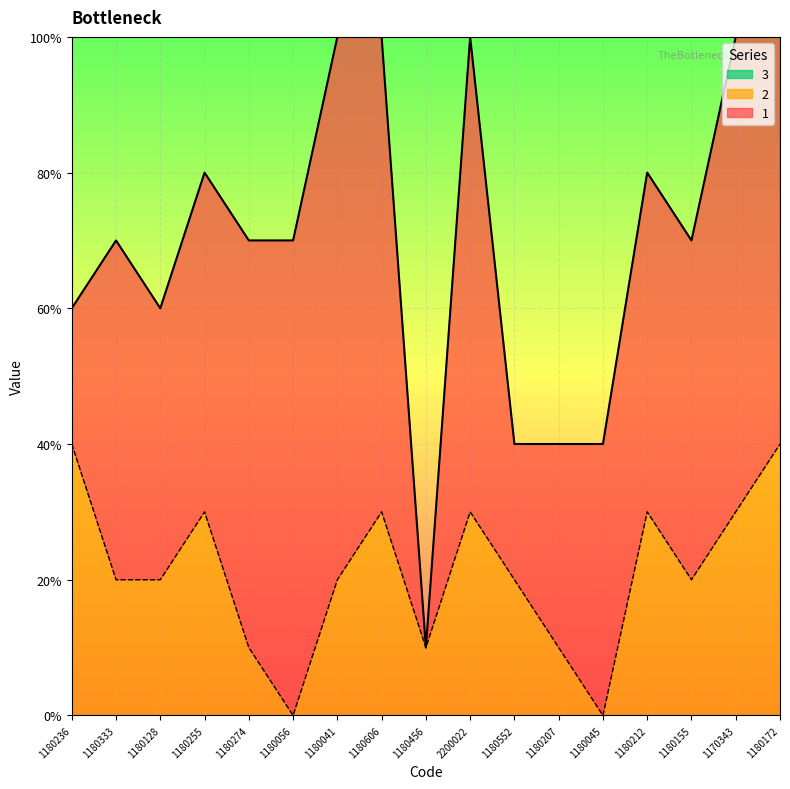

How many lines are shown in the chart?

3